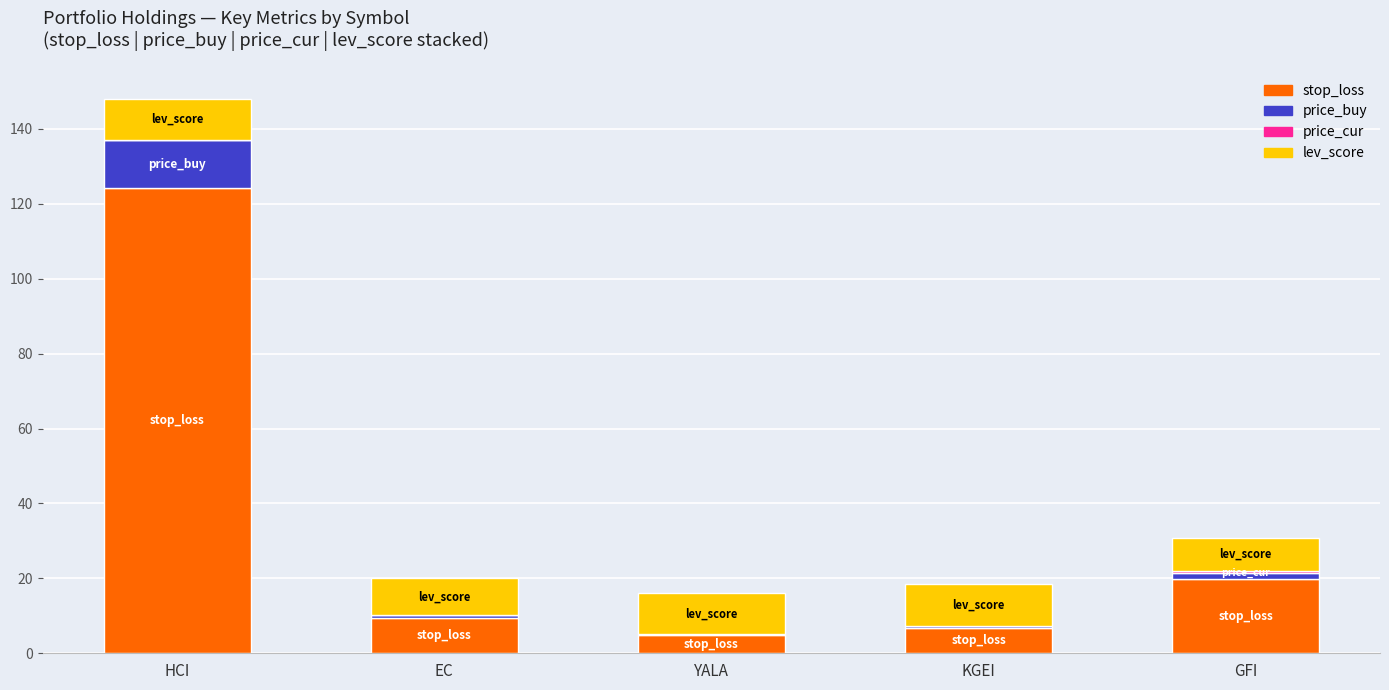

What are all the series names shown in the legend?

stop_loss, price_buy, price_cur, lev_score